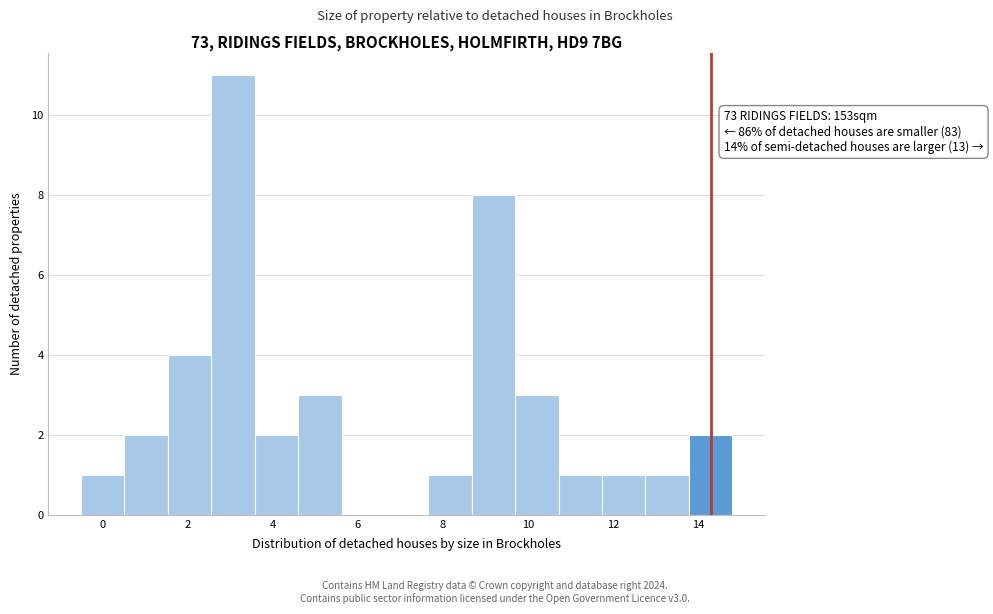

Which range on the x-axis has the tallest bar?

2.56 to 3.58